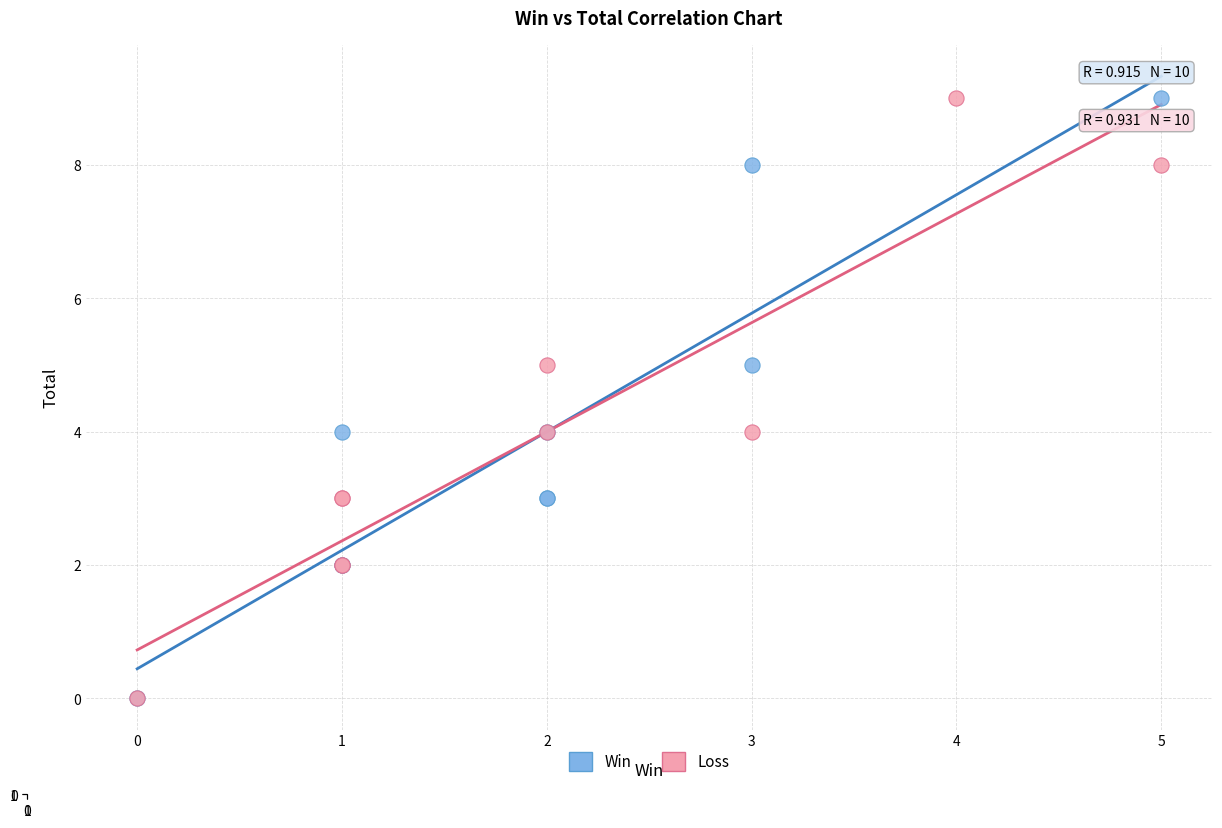

What are all the series names shown in the legend?

Win, Loss